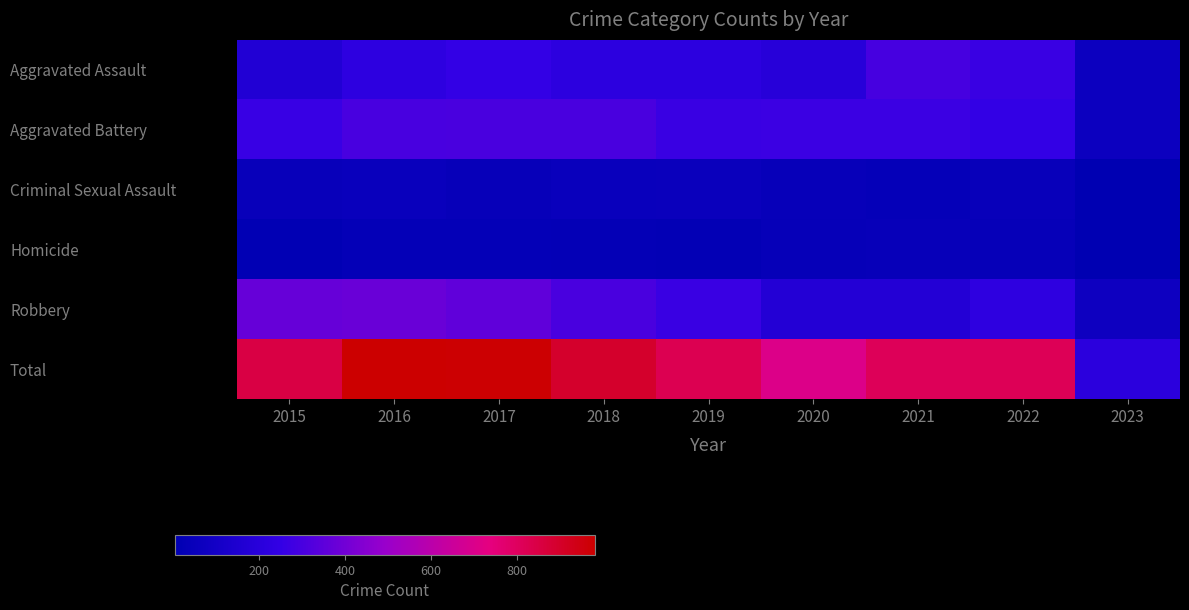

Reading left to right, list all the values displayed in this chart.

Aggravated Assault: 2015=164	2016=225	2017=251	2018=220	2019=220	2020=192	2021=295	2022=264	2023=68
Aggravated Battery: 2015=260	2016=298	2017=303	2018=302	2019=267	2020=269	2021=270	2022=248	2023=66
Criminal Sexual Assault: 2015=43	2016=51	2017=41	2018=51	2019=54	2020=39	2021=33	2022=44	2023=3
Homicide: 2015=13	2016=28	2017=27	2018=23	2019=21	2020=34	2021=38	2022=36	2023=3
Robbery: 2015=372	2016=381	2017=356	2018=302	2019=264	2020=174	2021=175	2022=226	2023=73
Total: 2015=852	2016=983	2017=978	2018=898	2019=826	2020=708	2021=811	2022=818	2023=213